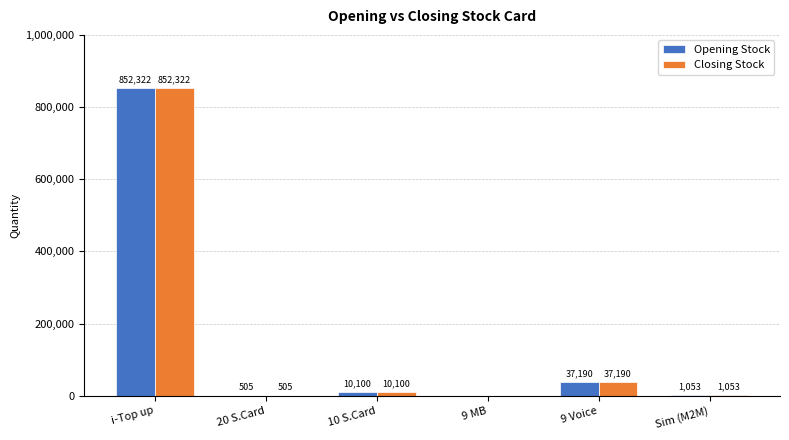

True or false: Closing Stock has a value of 282229 at 9 MB.

False